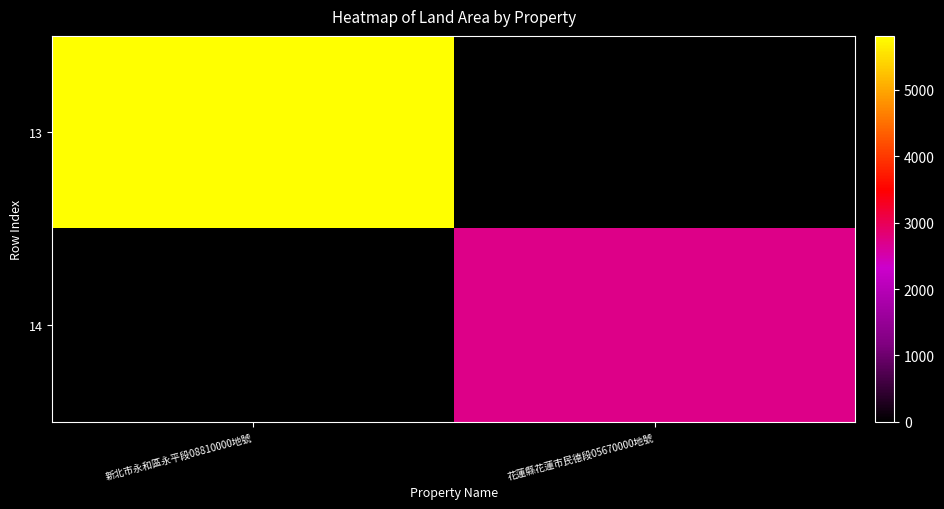

Reading left to right, extract all data points from this chart.

13: 新北市永和區永平段08810000地號=5809.2	花蓮縣花蓮市民德段05670000地號=0.0
14: 新北市永和區永平段08810000地號=0.0	花蓮縣花蓮市民德段05670000地號=2710.0